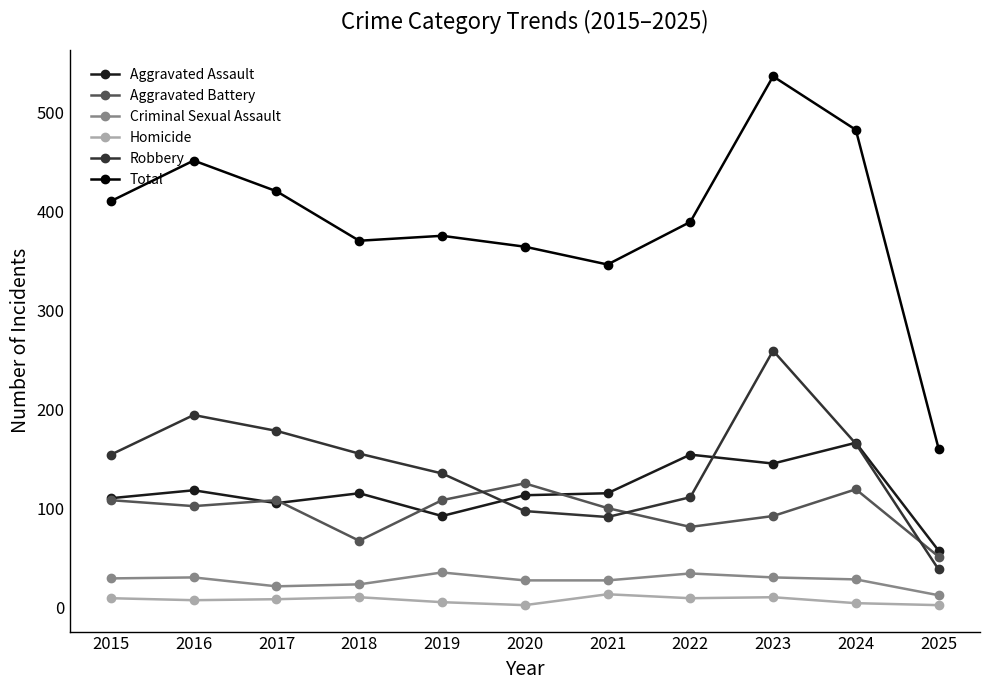

In Criminal Sexual Assault, how many points are higher than both neighbors (excluding endpoints)?

3